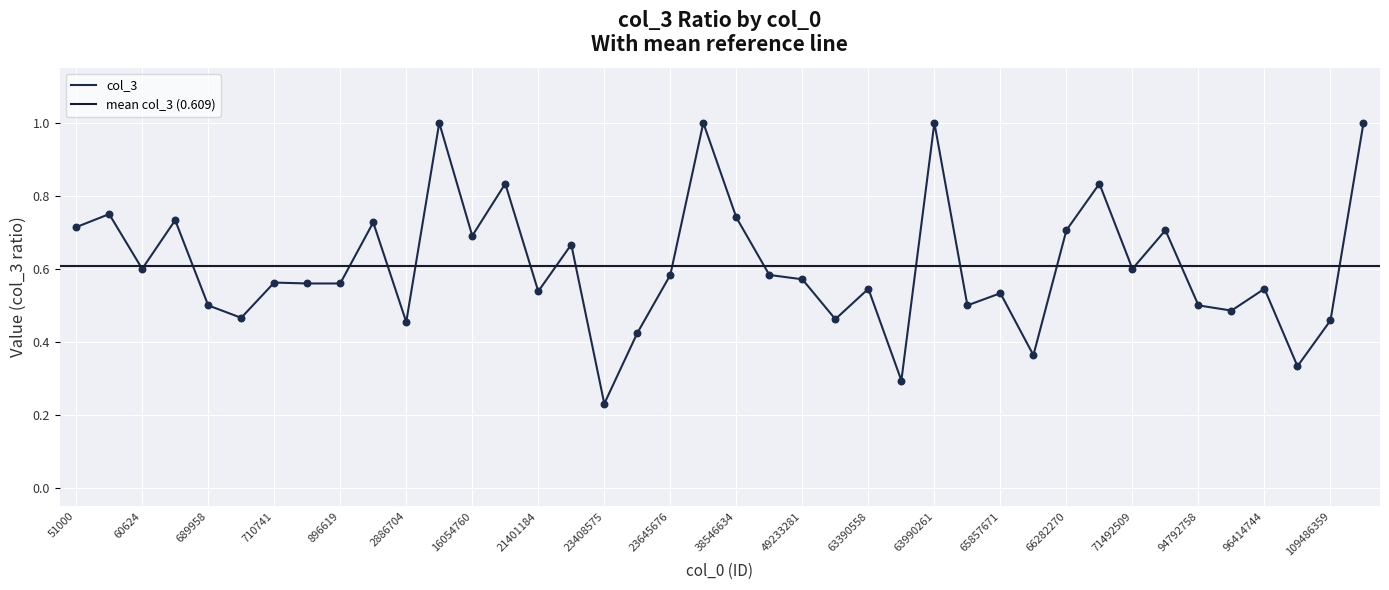

What is the change in value from 21413275 to 71492509?

-0.1